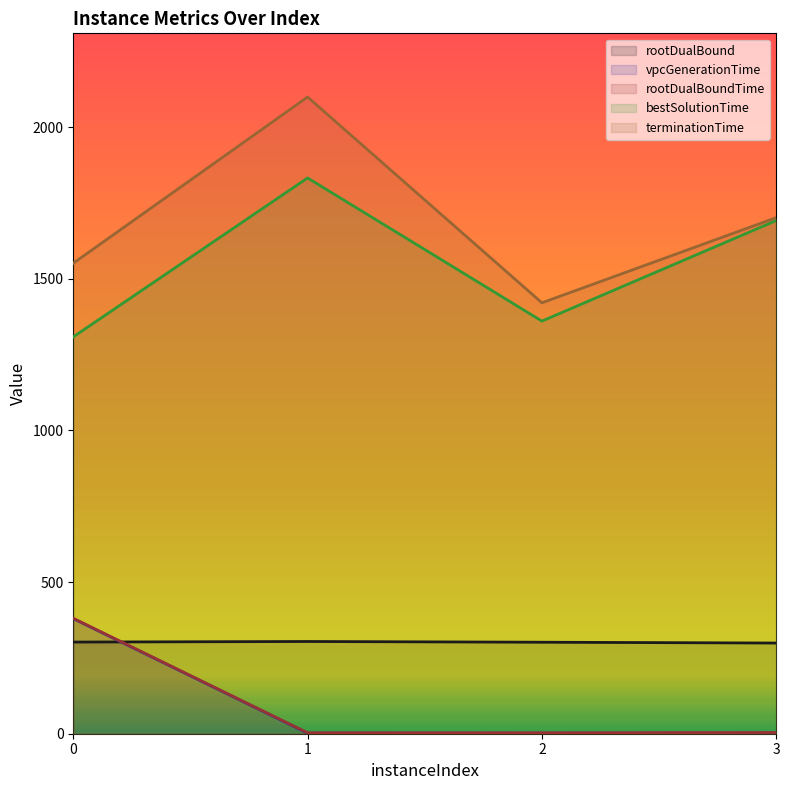

Is it true that vpcGenerationTime equals 2.2 at 3?

True